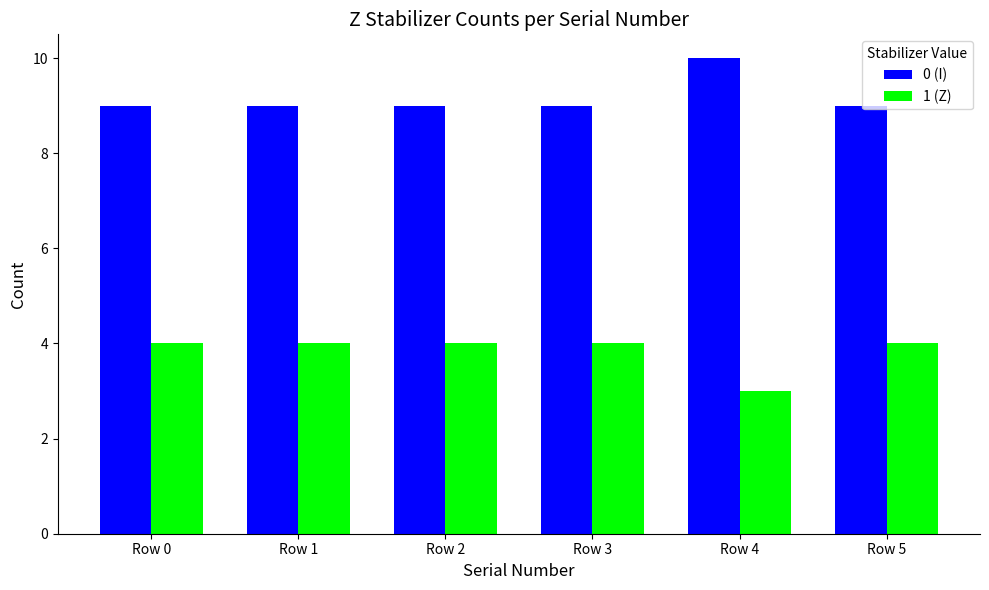

Reading right to left, list all the values displayed in this chart.

0 (I): 9	10	9	9	9	9
1 (Z): 4	3	4	4	4	4